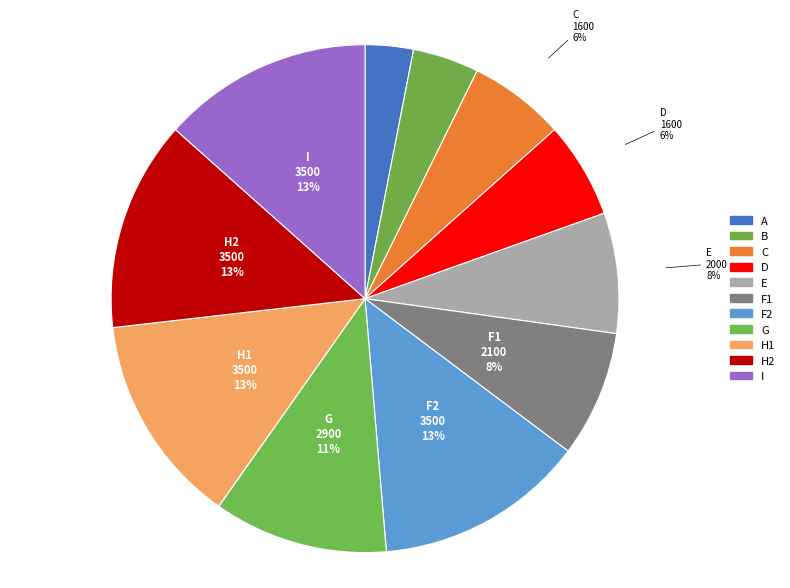

Is the sum of H1 and H2 greater than half?

No